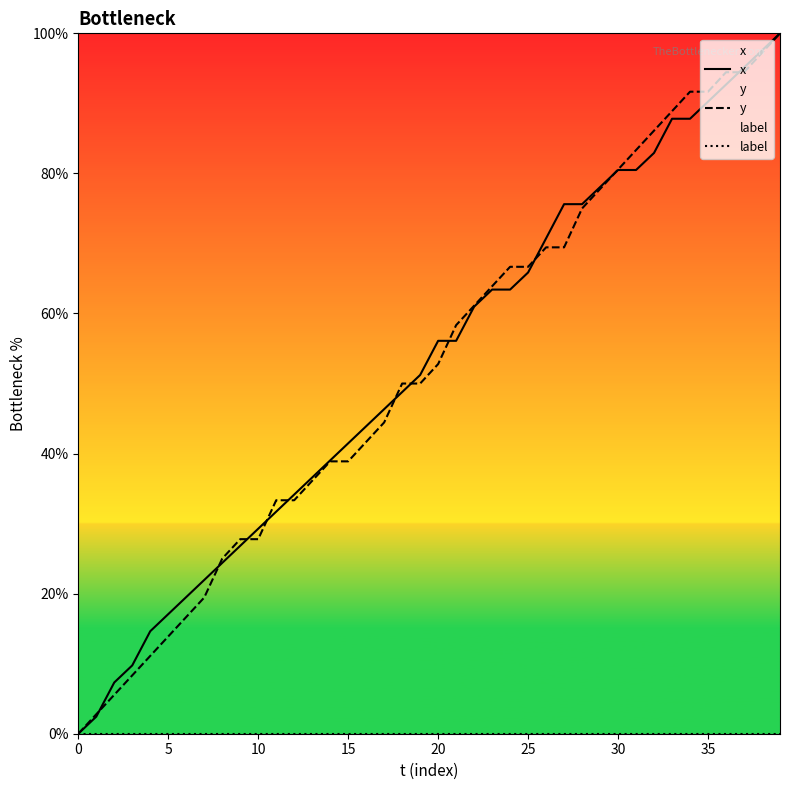

What is the difference between the highest and lowest values at 18?

50.0